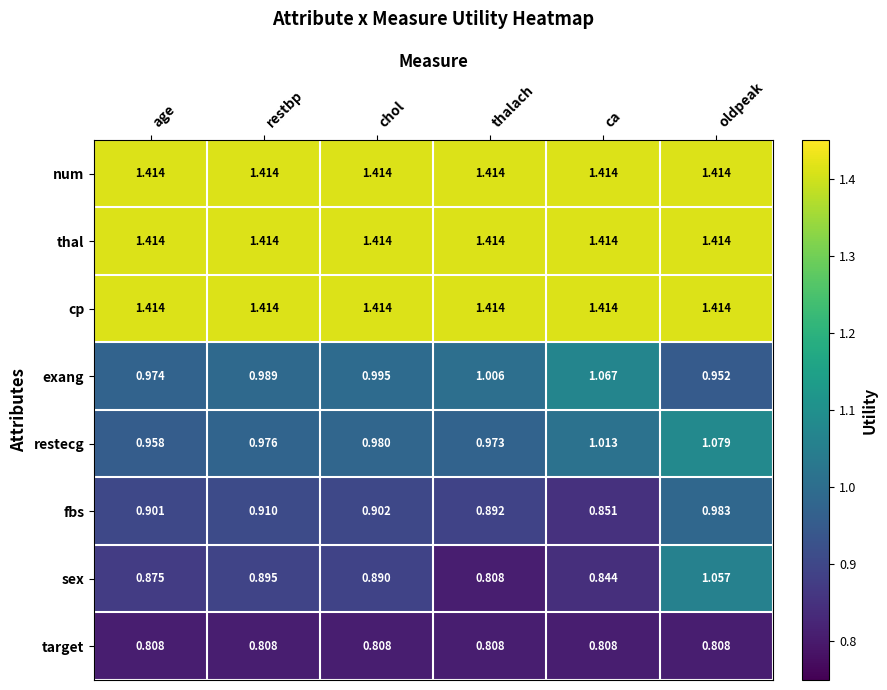

Is the value of thal at oldpeak greater than the value of sex at oldpeak?

Yes